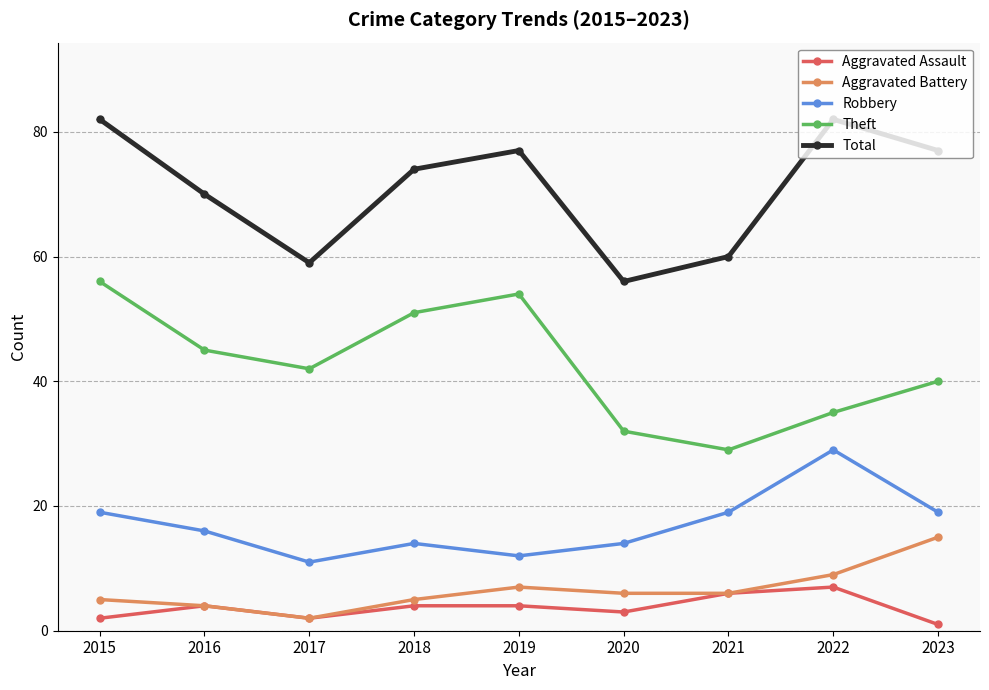

What is the value of the Robbery point at the 2nd from the left?

16